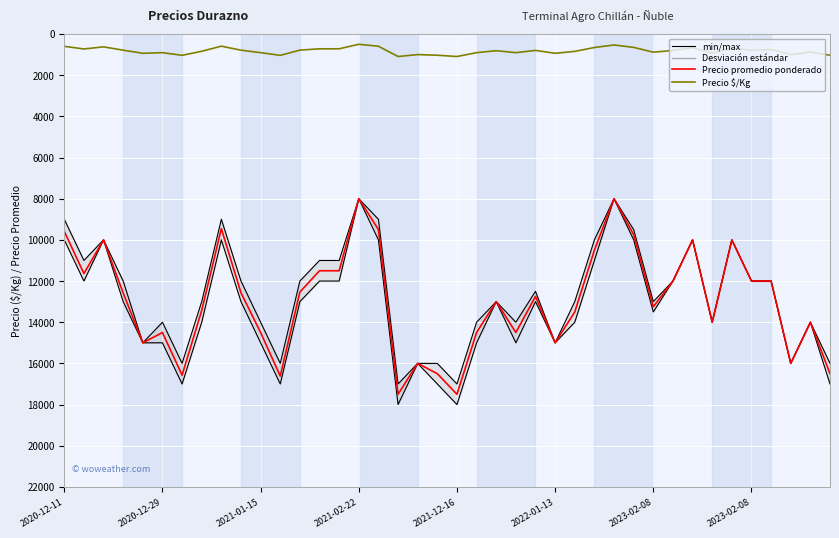

Which series has the largest range (max minus min)?

Precio máximo